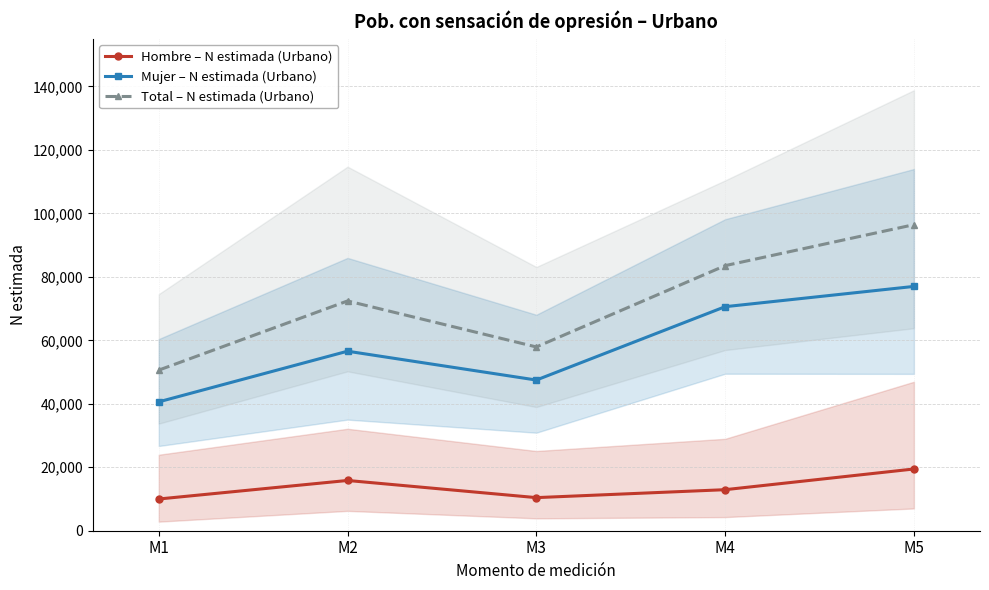

True or false: Mujer – N estimada (Urbano) and Hombre – N estimada (Urbano) intersect in this chart.

False